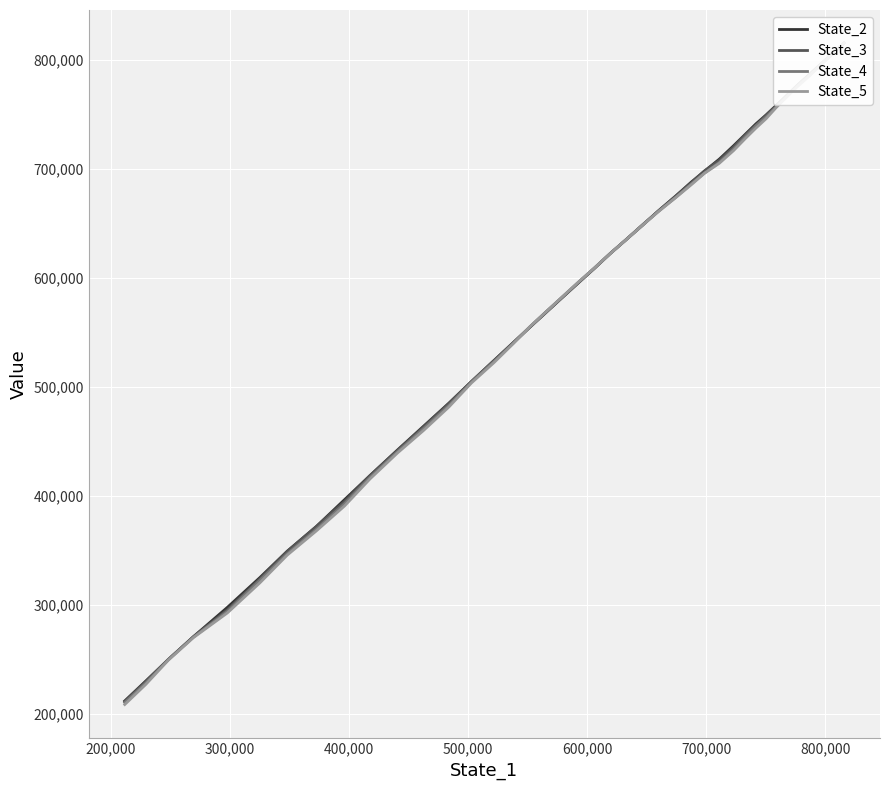

True or false: State_3 has a value of 230202.5 at 18.

False